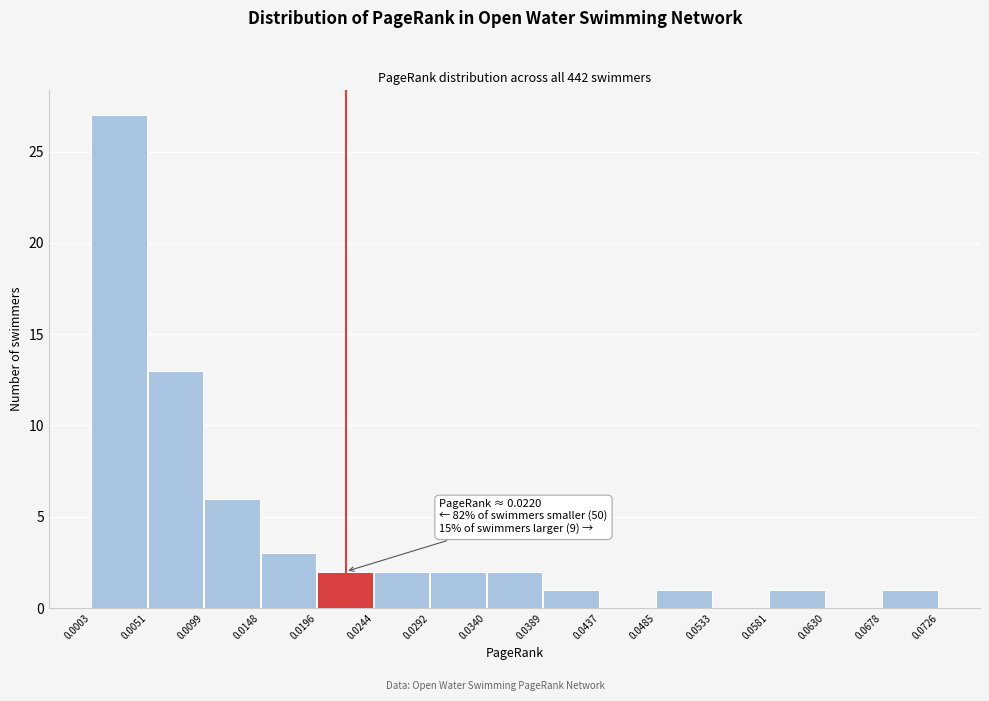

Which range on the x-axis has the tallest bar?

0.0003 to 0.0051